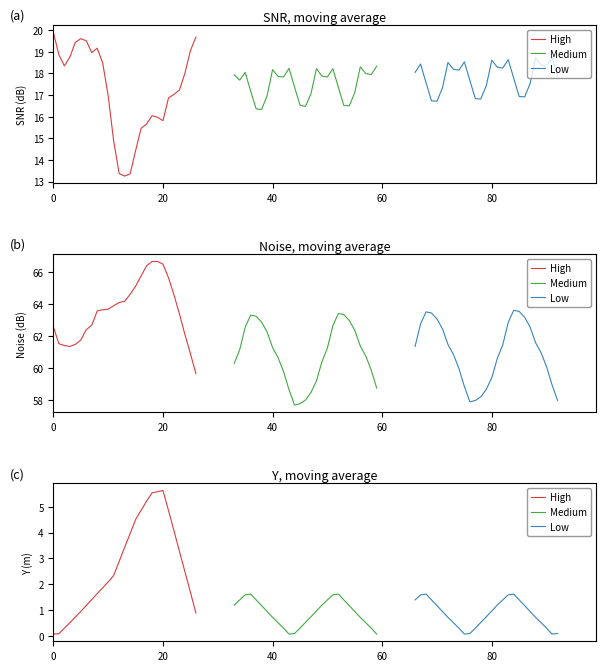

After their last crossing, which series has the higher values: Medium or Low?

Low